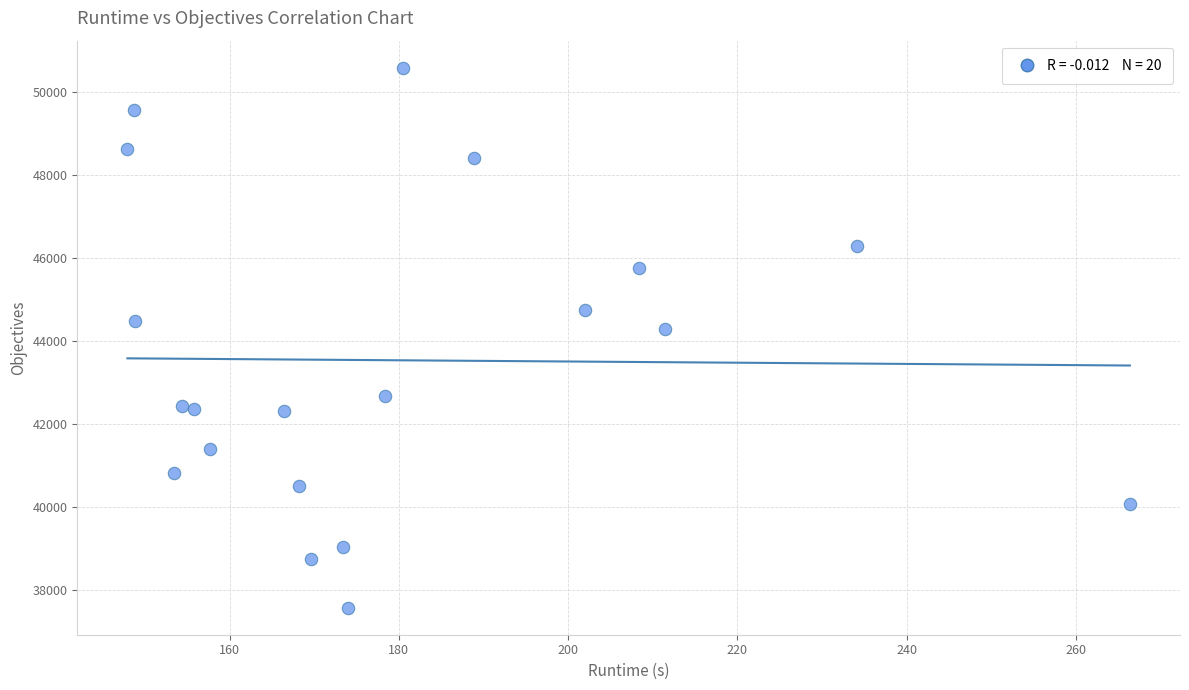

What is the range of Y values (max minus min)?

13015